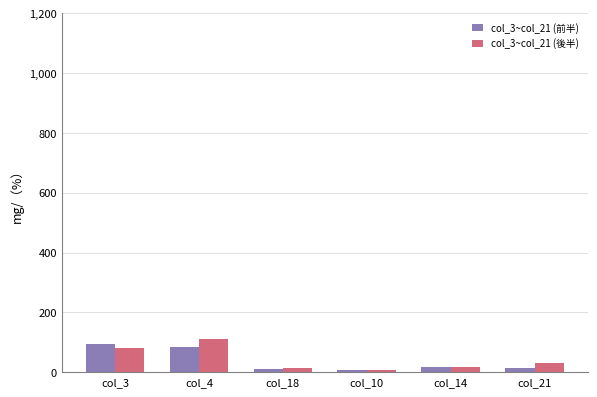

What is the label of the 6th bar from the left?

col_21